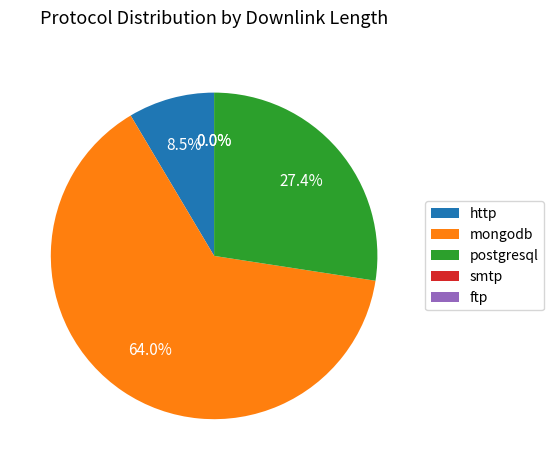

Approximately how many times larger is the value at mongodb compared to http?

7.5